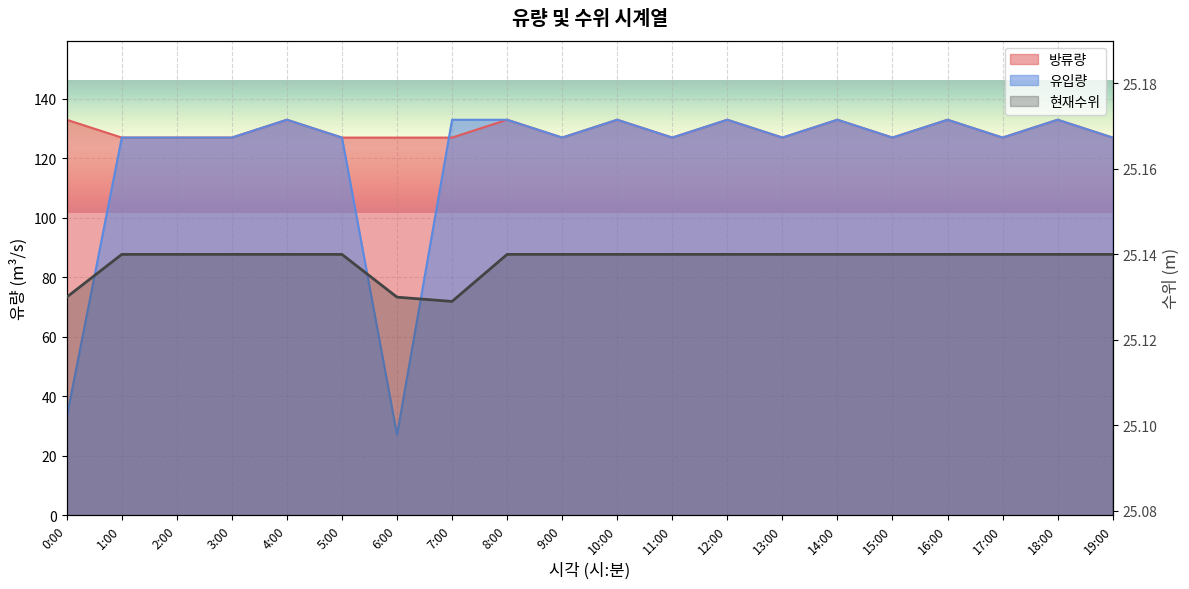

What is the label of the 18th point from the left?

17:00